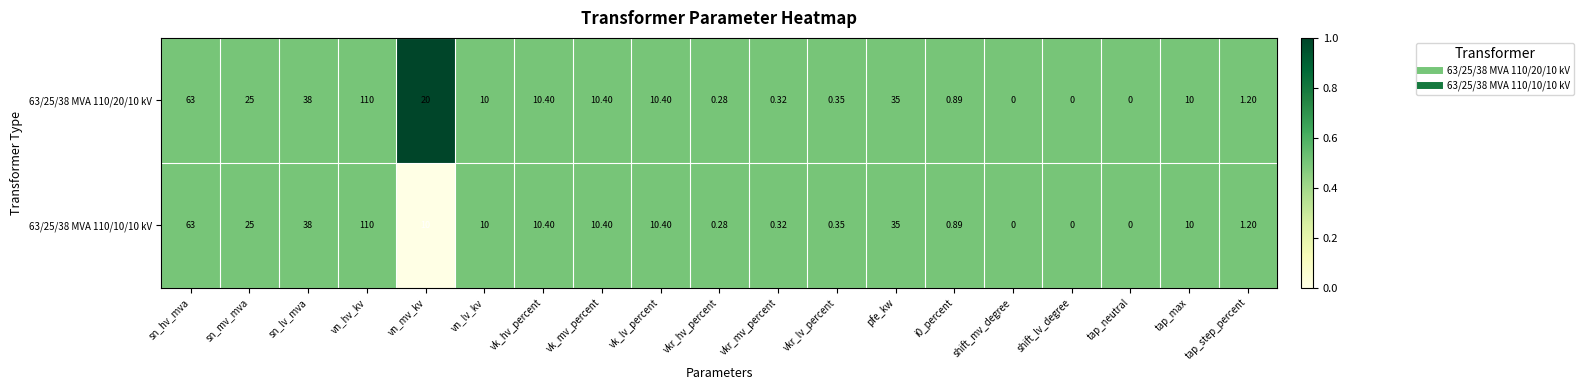

Which category has the highest value in the 63/25/38 MVA 110/10/10 kV series?

vn_hv_kv